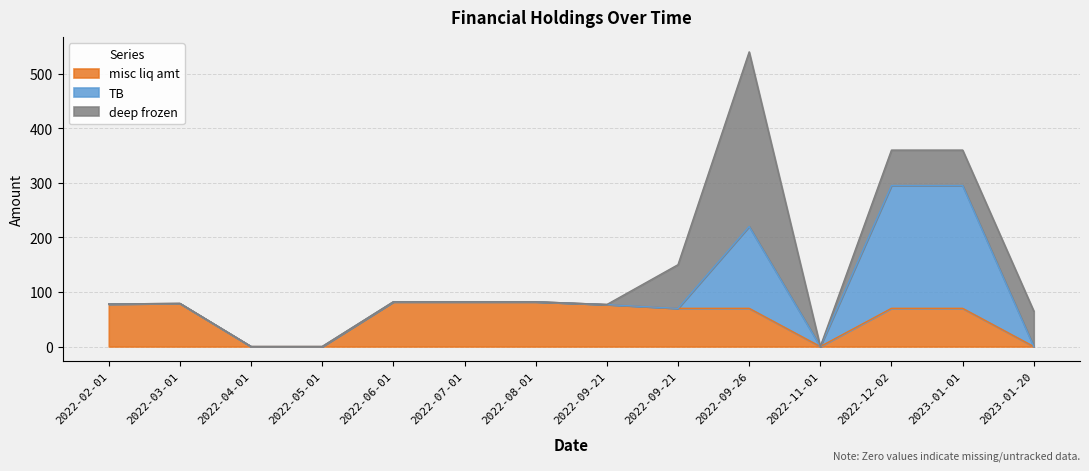

Reading right to left, list all the values displayed in this chart.

deep frozen: 65	65	65	0	320	80	0	0	0	0	0	0	0	0
TB: 0	225	225	0	150	0	0	0	0	0	0	0	0	0
misc liq amt: 0	70	70	0	70	70	77	82	82	82	0	0	79	78